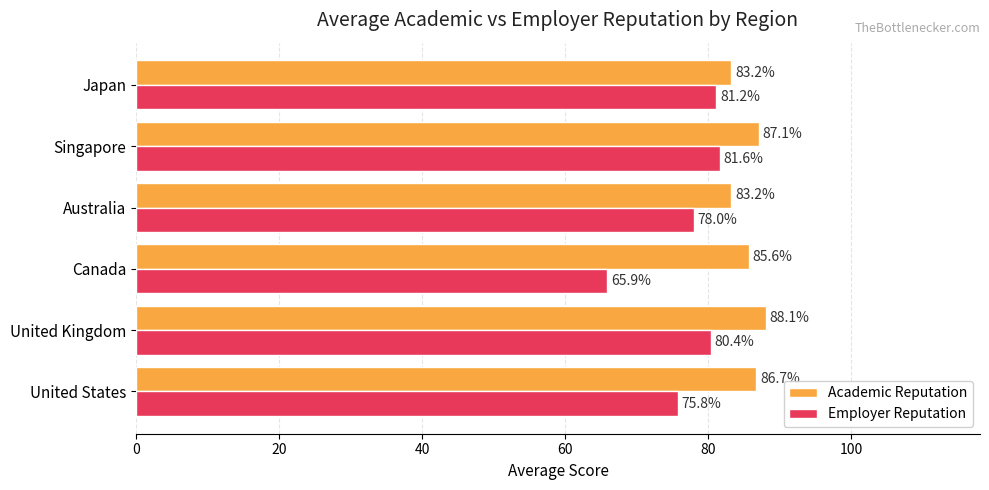

At which label does Academic Reputation reach its peak?

United Kingdom